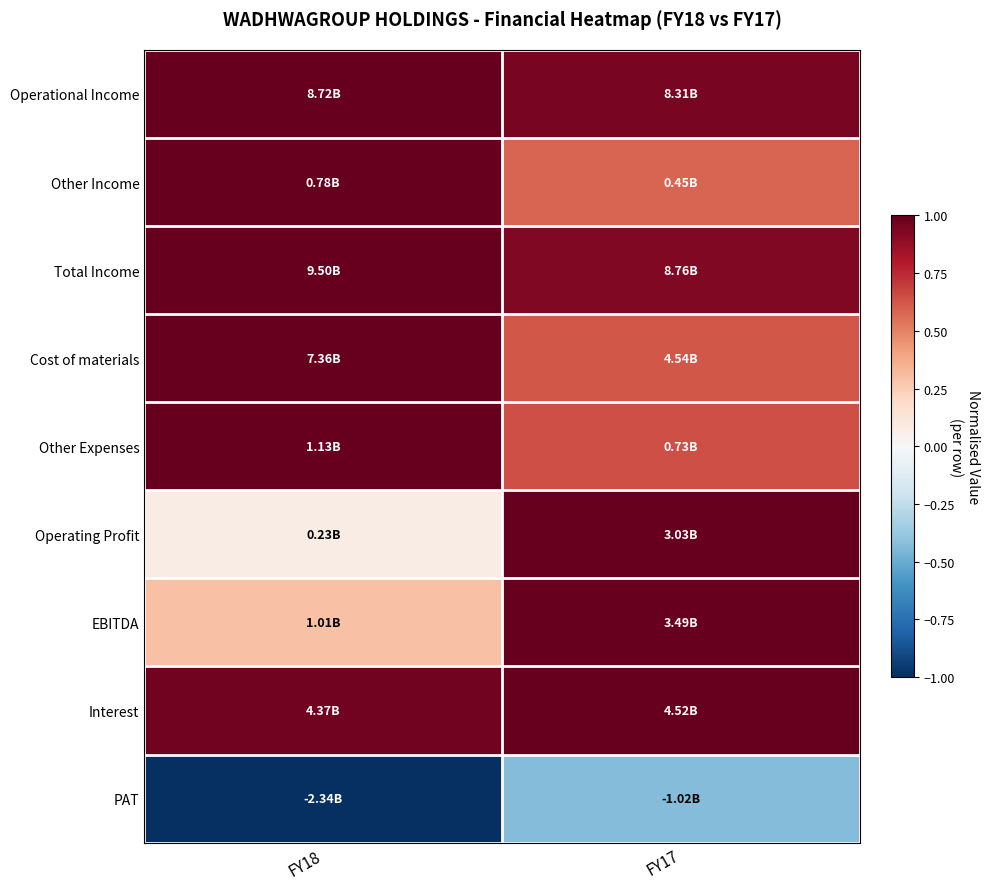

Reading left to right, extract all data points from this chart.

Operational Income: FY18=1.0	FY17=1.0
Other Income: FY18=1.0	FY17=0.6
Total Income: FY18=1.0	FY17=0.9
Cost of materials: FY18=1.0	FY17=0.6
Other Expenses: FY18=1.0	FY17=0.6
Operating Profit: FY18=0.1	FY17=1.0
EBITDA: FY18=0.3	FY17=1.0
Interest: FY18=1.0	FY17=1.0
PAT: FY18=-1.0	FY17=-0.4